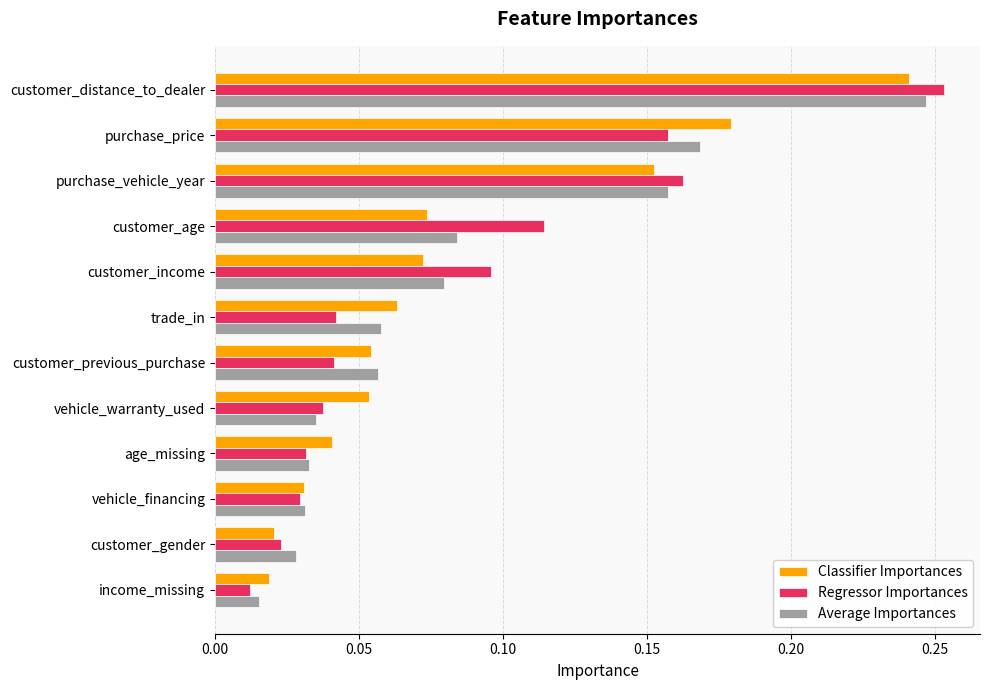

At which category is the sum across all series the highest?

customer_distance_to_dealer